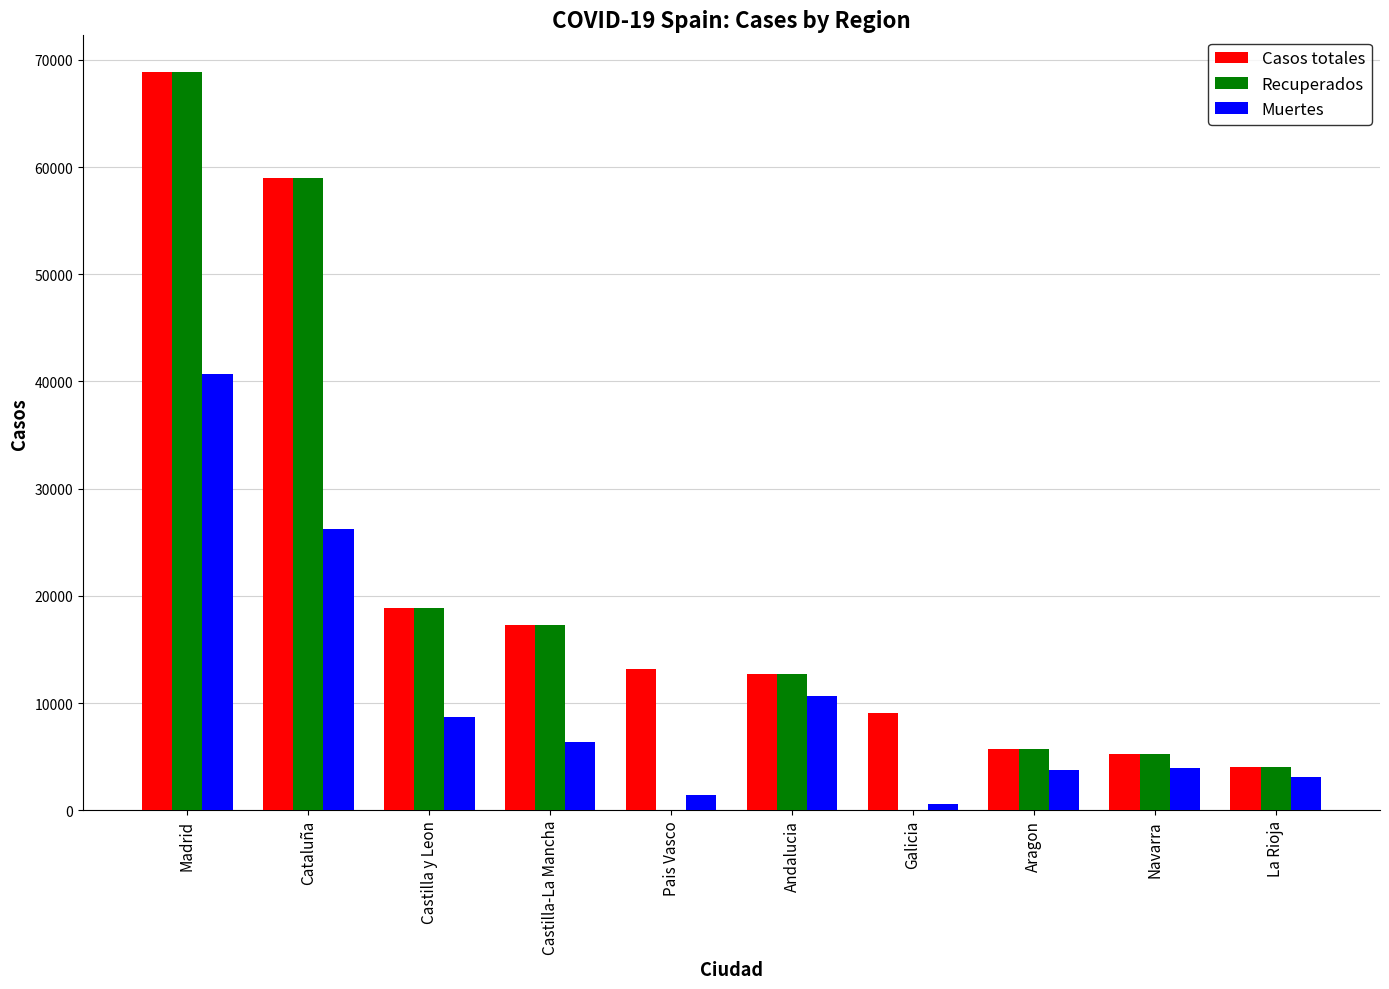

Are the bars grouped side by side (vs. stacked)?

Yes